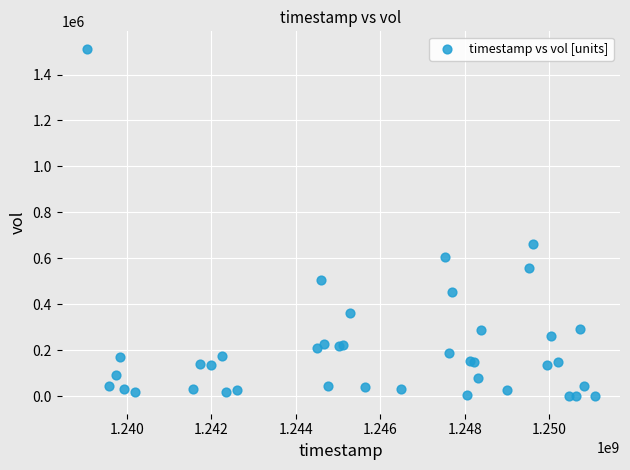

What Y value in the scatter plot is closest to 756249?

662039